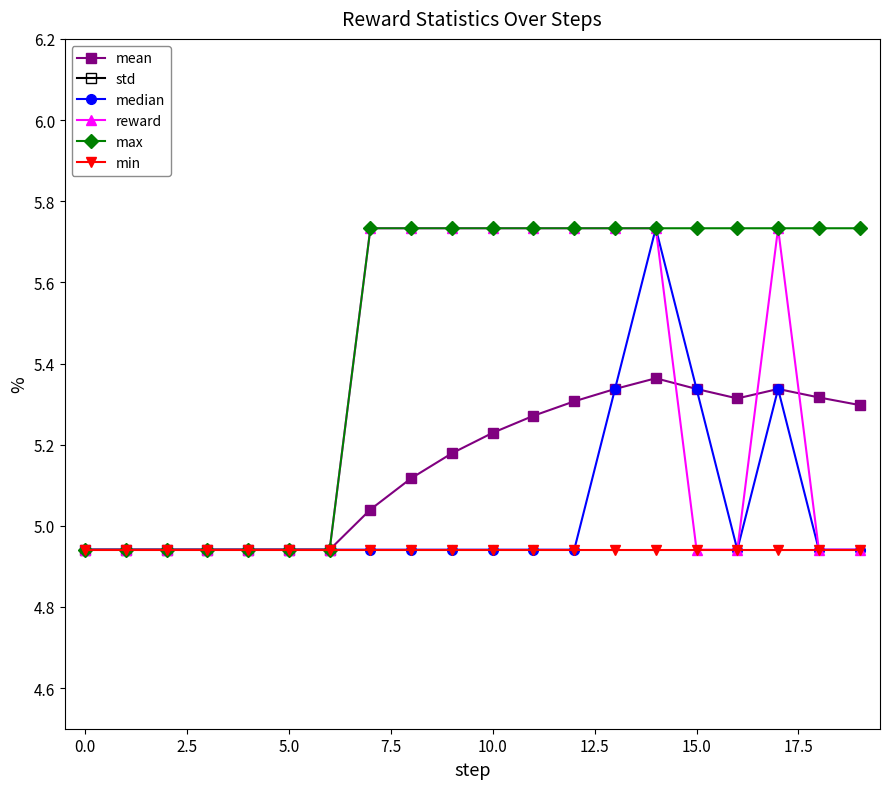

True or false: min and mean cross at least once.

False